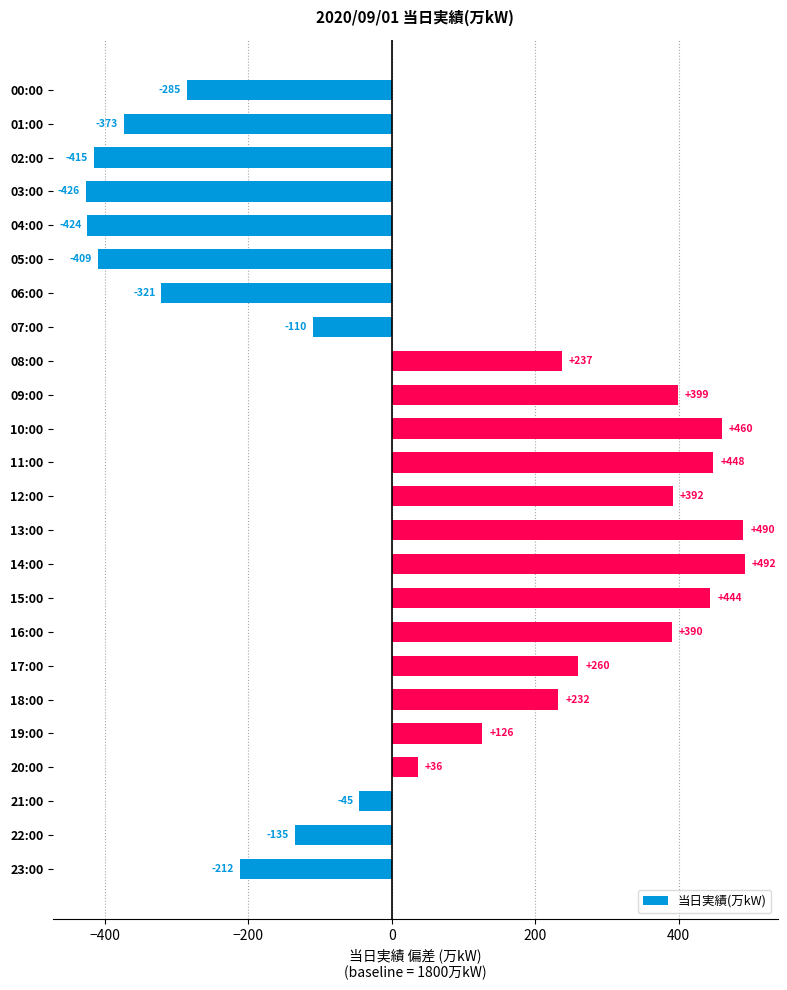

What is the average value?

52